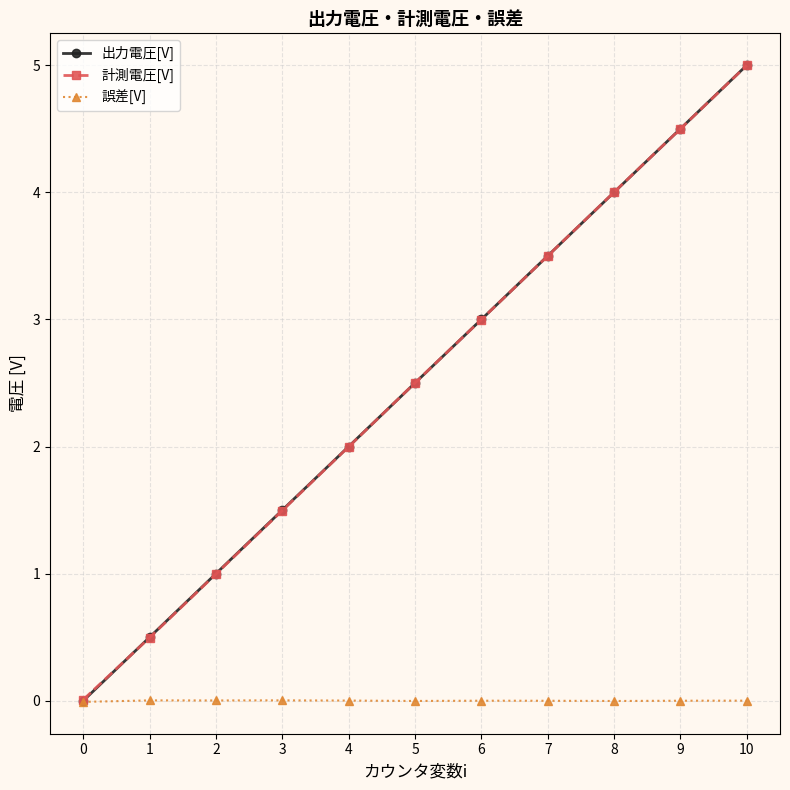

Where is 計測電圧[V] nearest to the value 2?

4